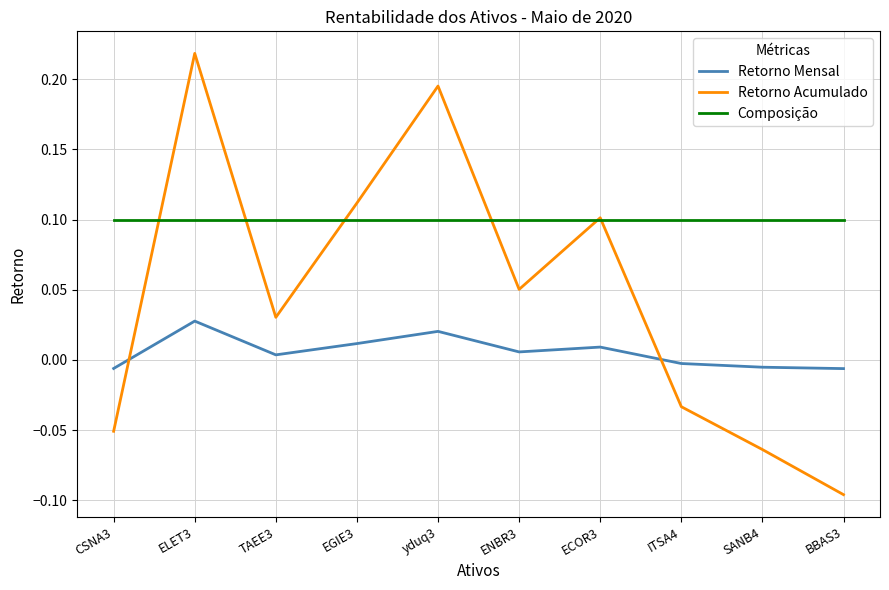

True or false: Composição has a value of 0.0 at BBAS3.

False